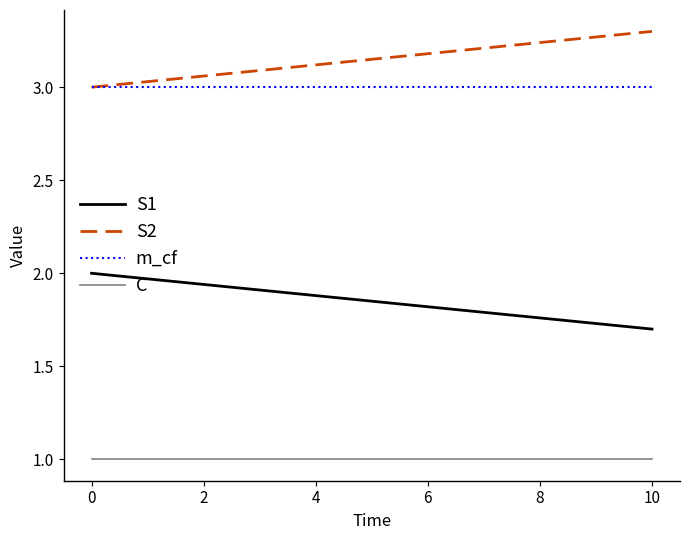

What is the smallest value displayed?

1.0